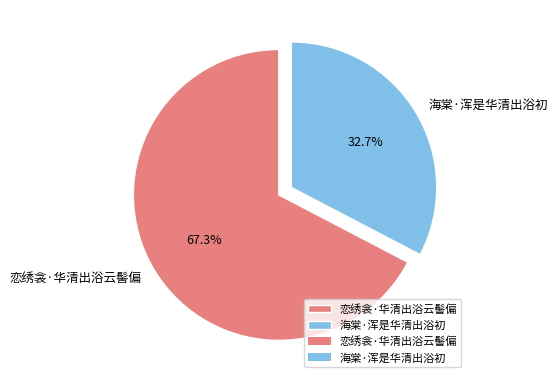

Which category accounts for the majority?

恋绣衾·华清出浴云髻偏